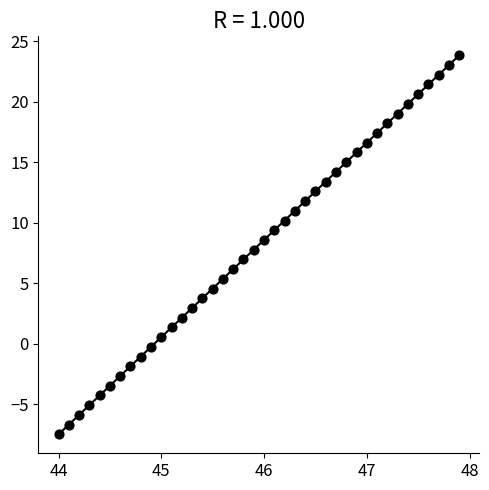

What is the range of X values (max minus min)?

3.9